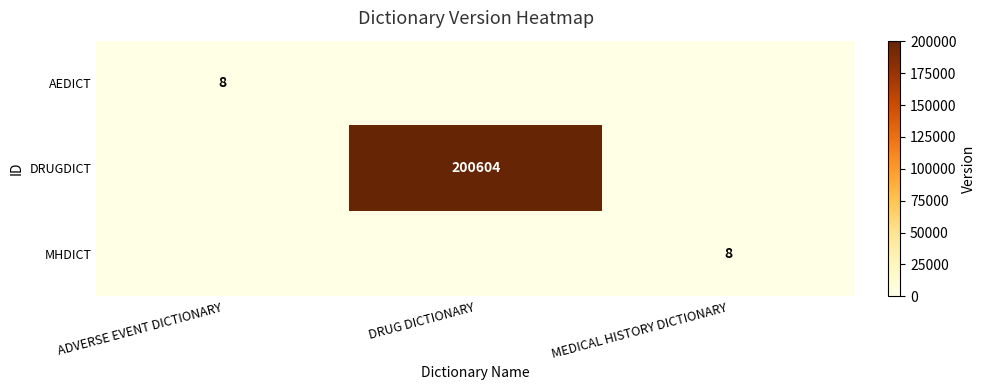

True or false: DRUGDICT has a value of 200604 at DRUG DICTIONARY.

True